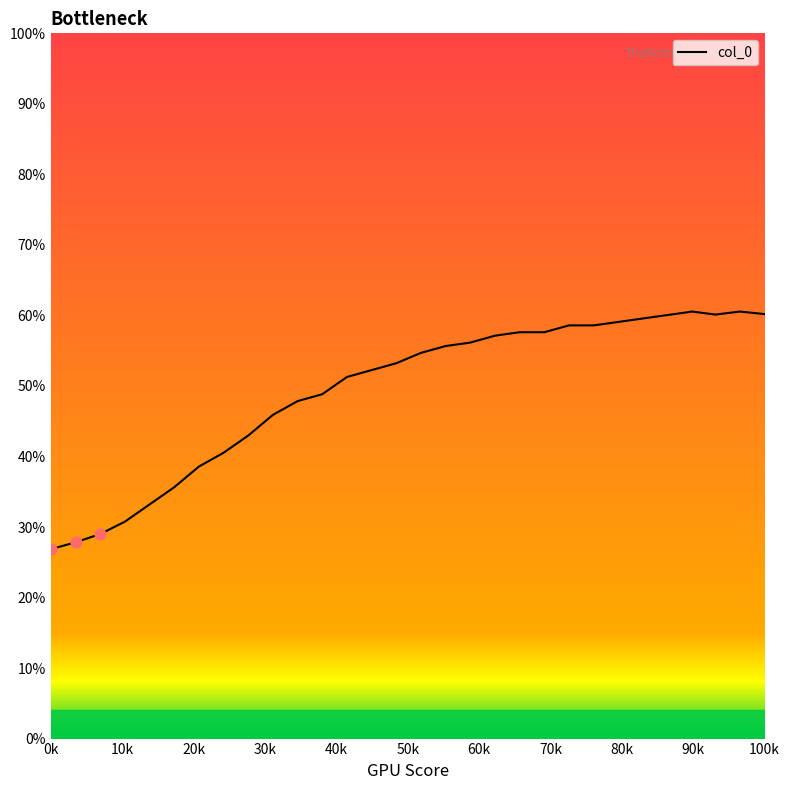

What is the difference between the maximum and minimum values?

33.7